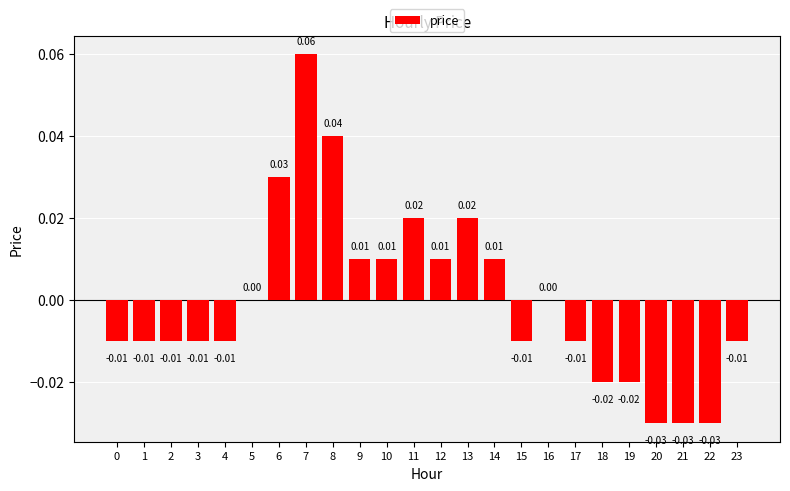

Are the bars horizontal?

No